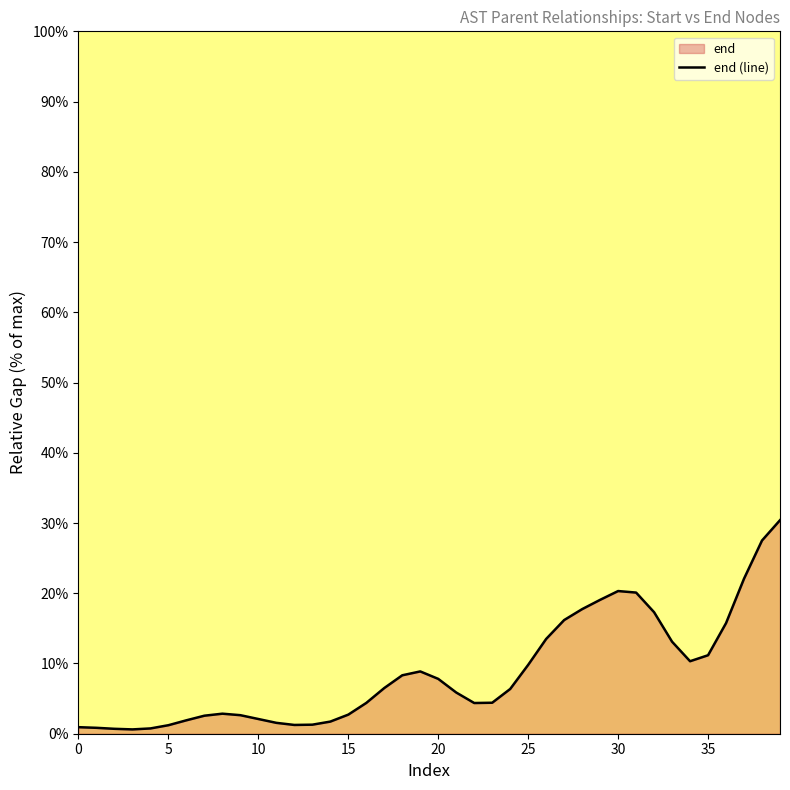

The chart shows a value of 22.1 at 37. True or false?

True